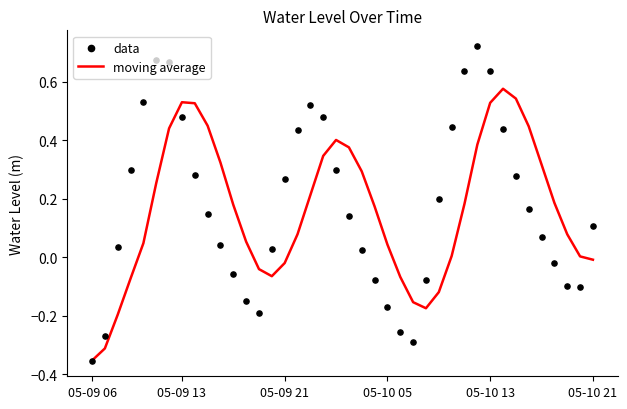

Which category has the lowest value in the moving average series?

05-09 06